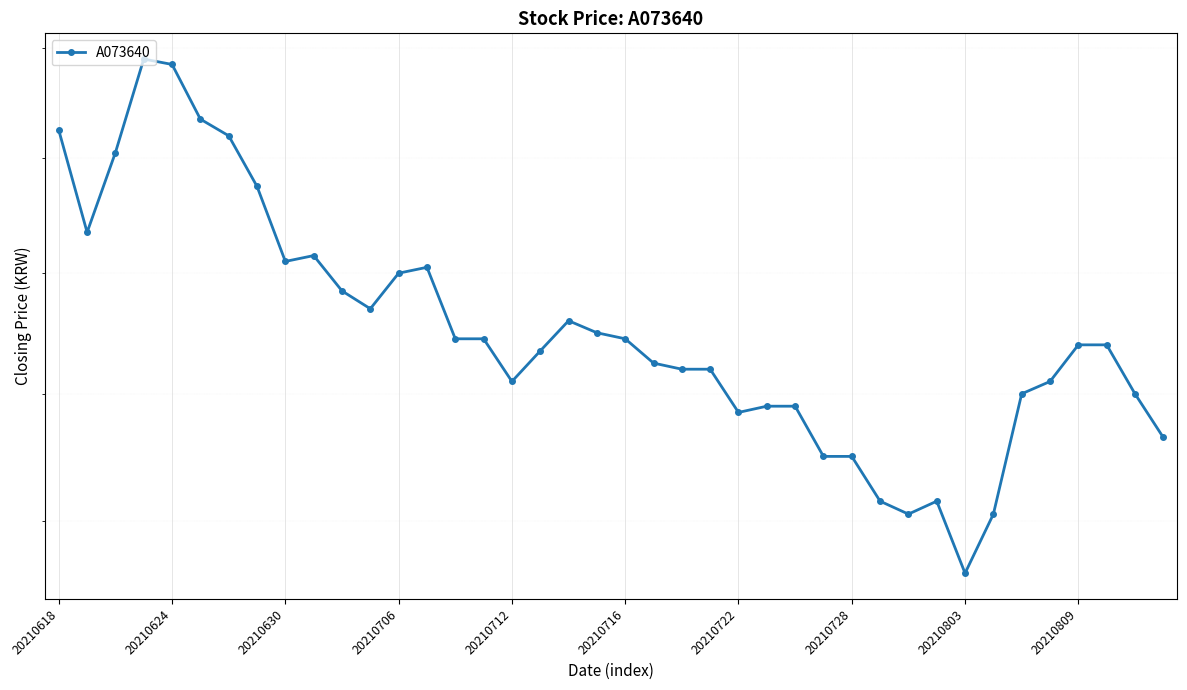

What value does the data have at 20210624, to the nearest 5?

2135